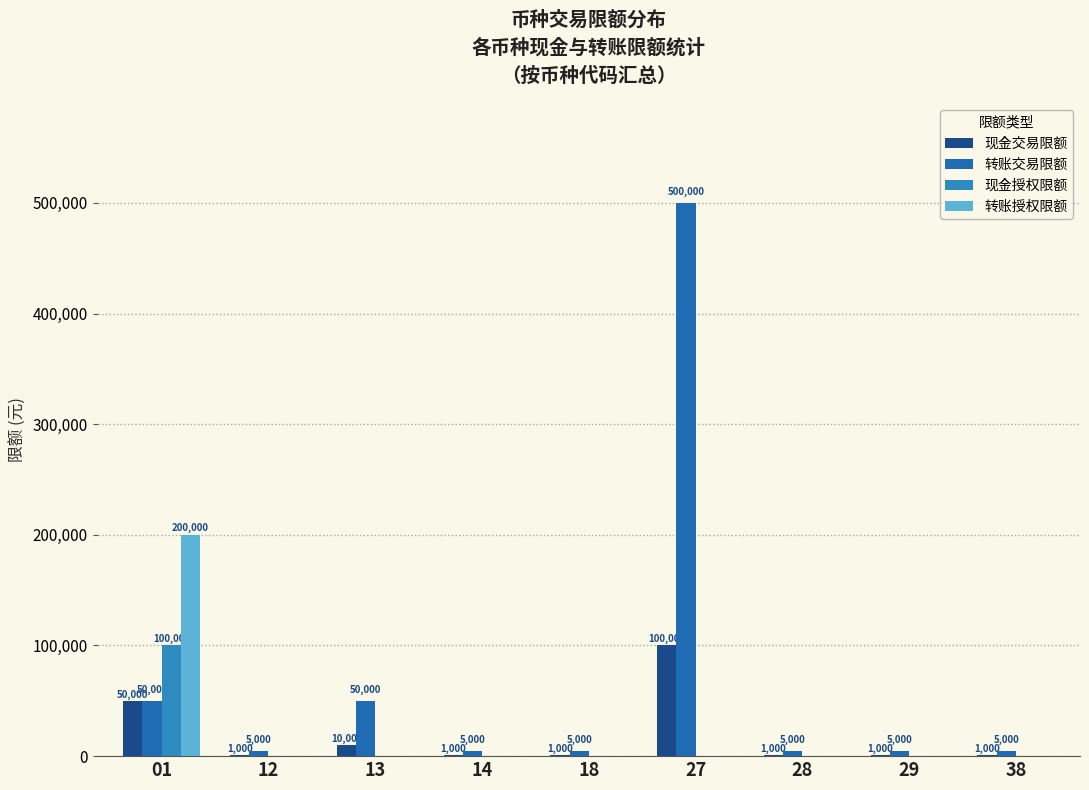

What is the value of the 现金交易限额 bar at the 6th from the left?

100000